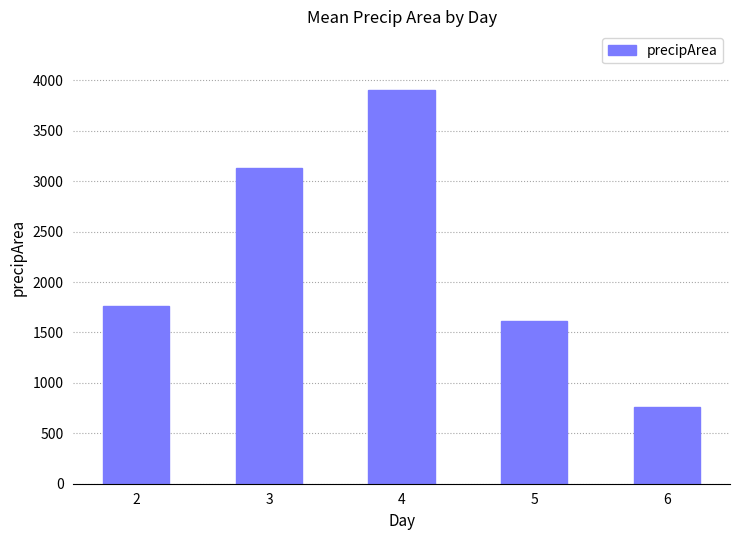

Reading left to right, what are all the values shown in this chart?

1764.8	3131.4	3900.6	1614.1	756.5